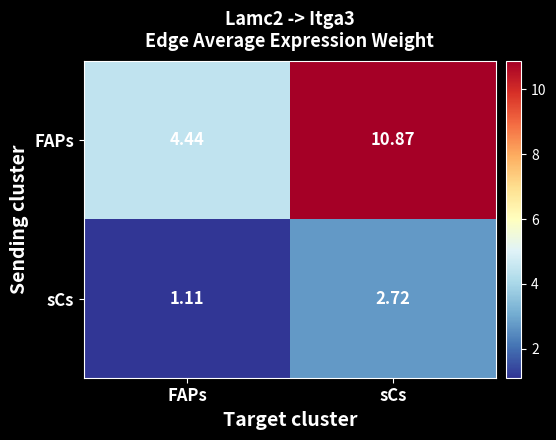

Rank the series by their average value, from lowest to highest.

sCs, FAPs